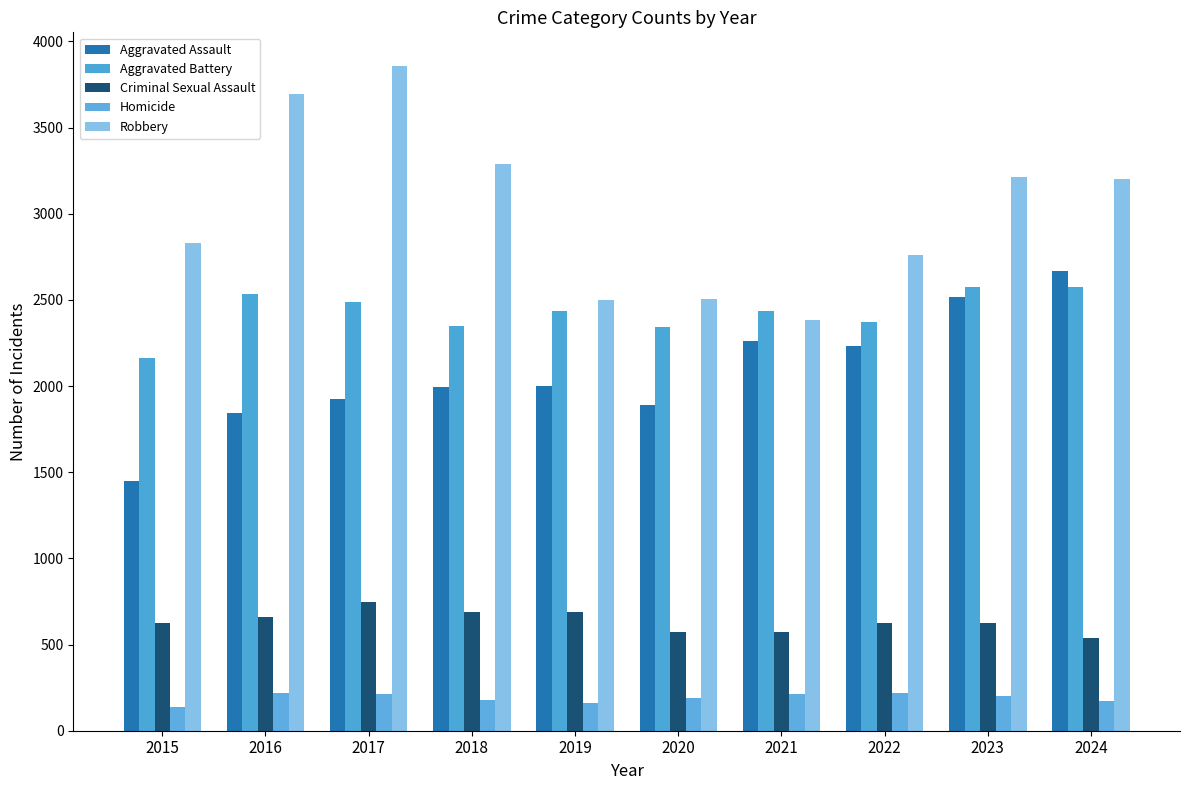

Which category has the lowest value across all series?

2015